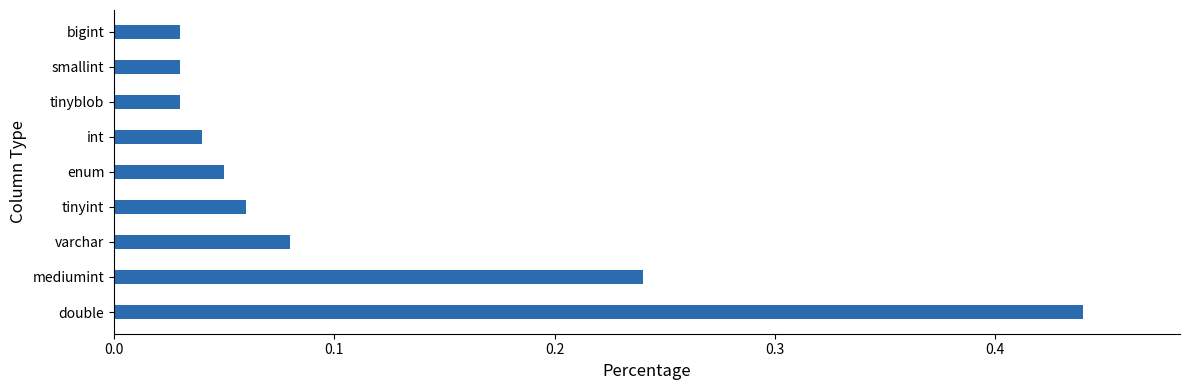

Which category has the highest value across all series?

double